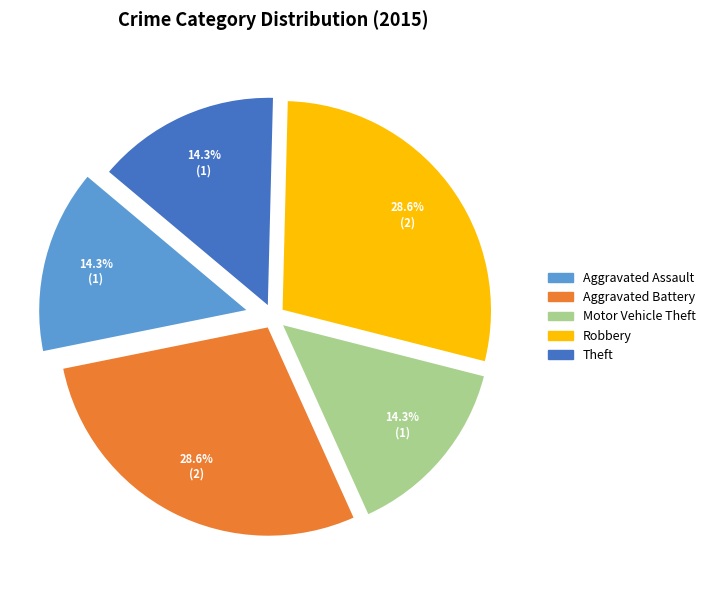

True or false: Motor Vehicle Theft accounts for 21% of the total.

False